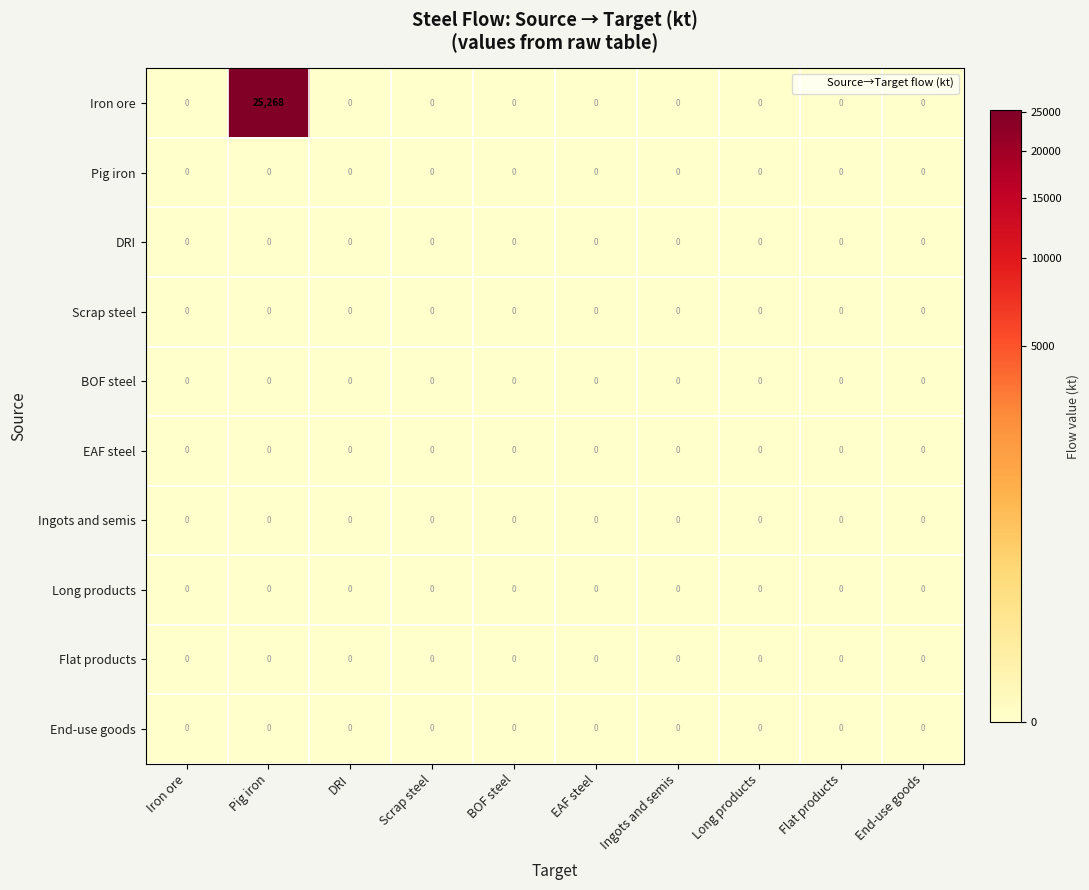

At how many categories does at least one series exceed 24165?

1